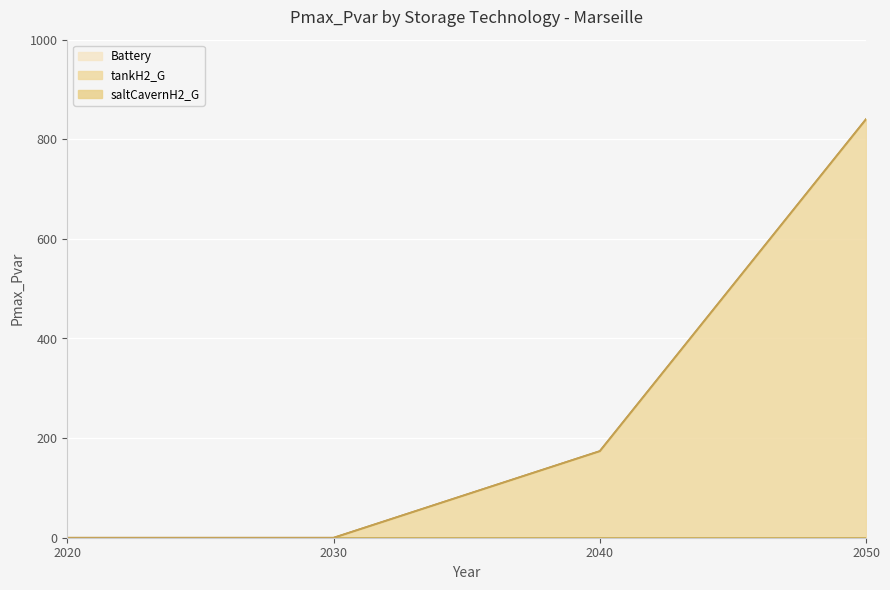

How many series are shown in this chart?

3